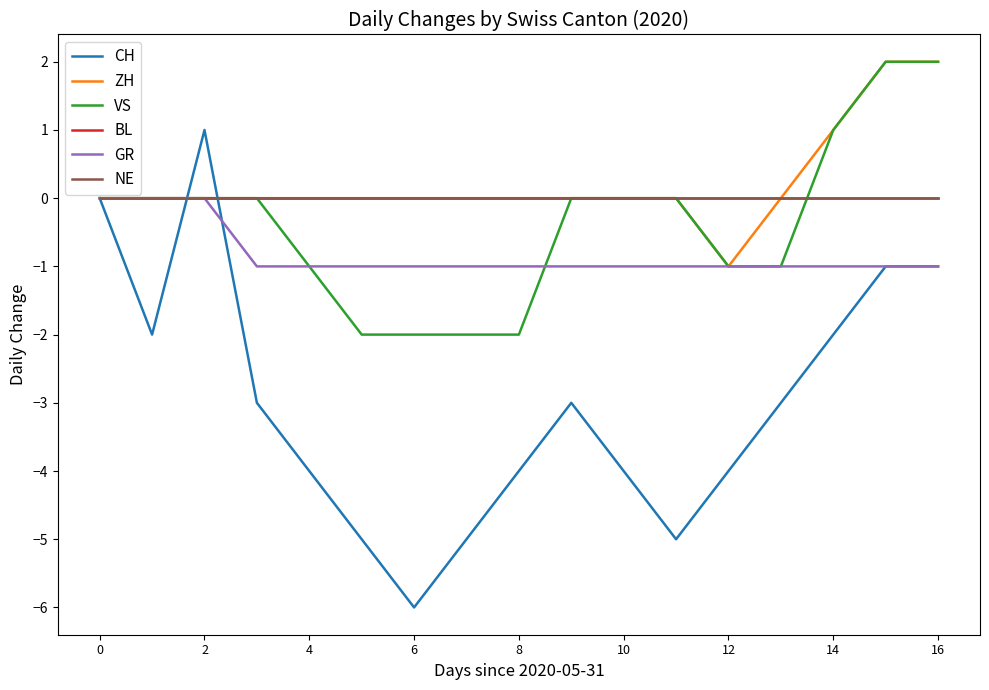

Does the chart display data point markers on the line(s)?

No